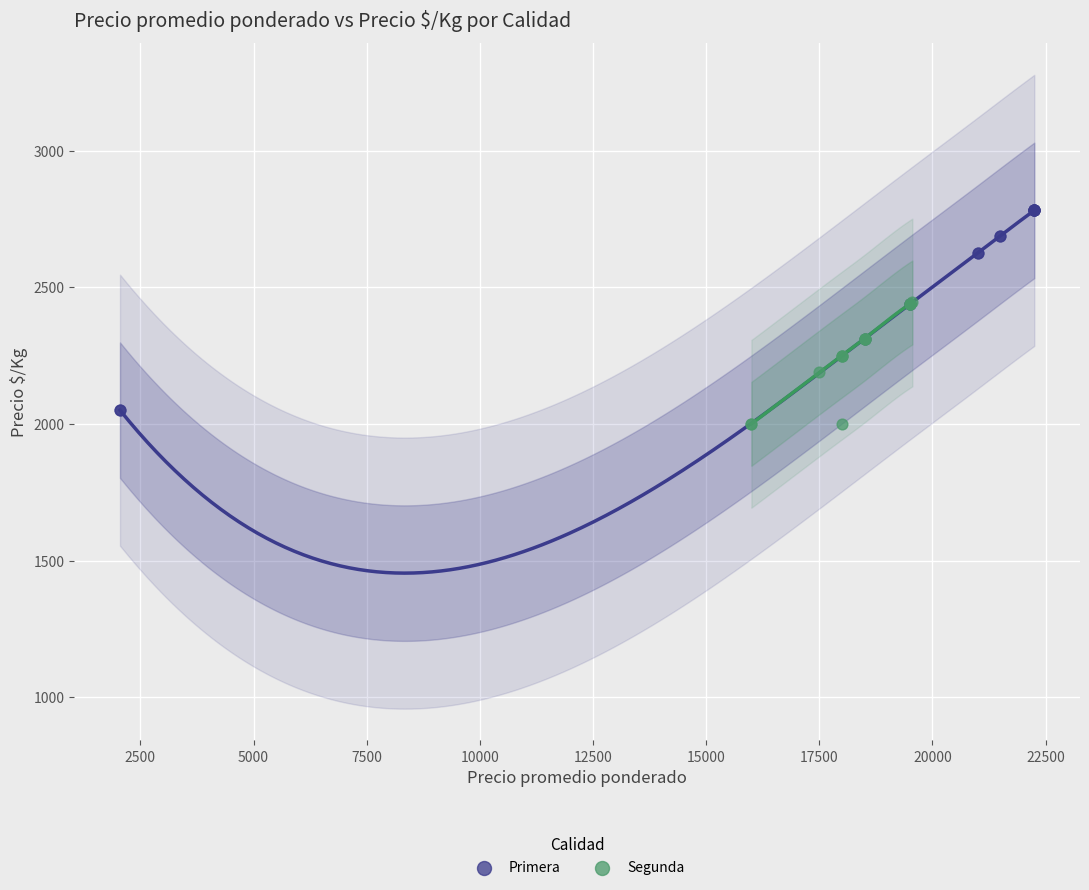

Which series has the largest Y range (max minus min)?

Primera